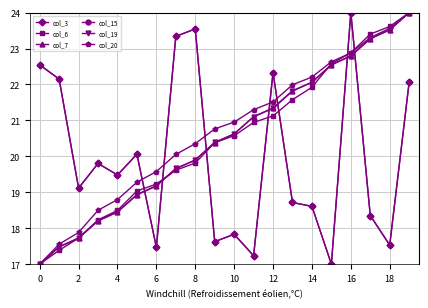

At how many categories does at least one series exceed 18?

20